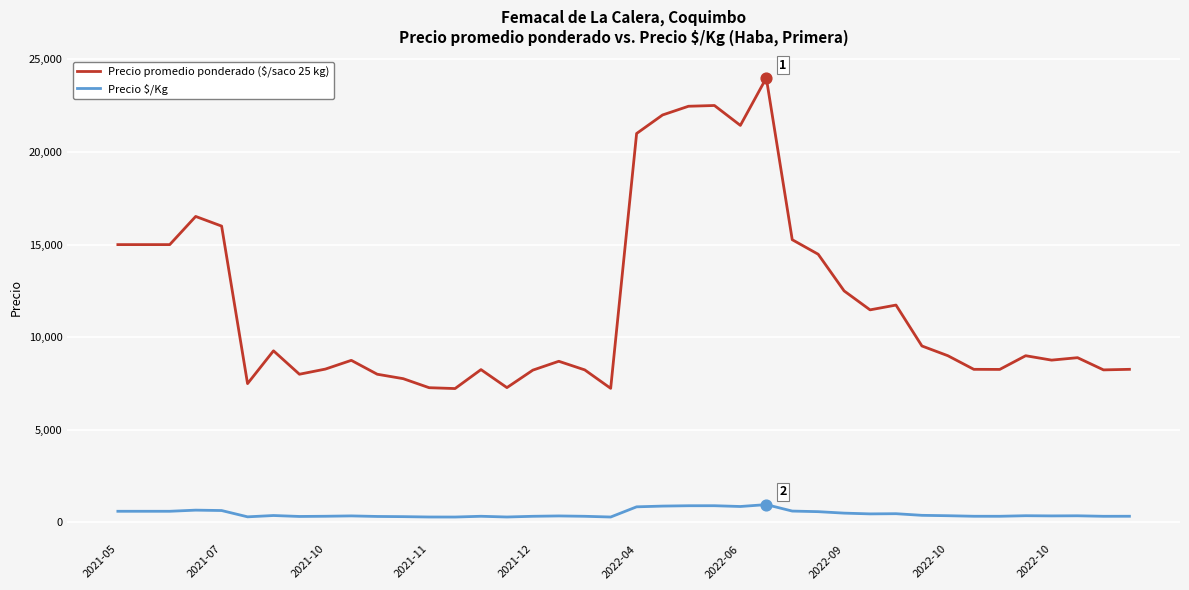

What are all the series names shown in the legend?

Precio promedio ponderado ($/saco 25 kg), Precio $/Kg